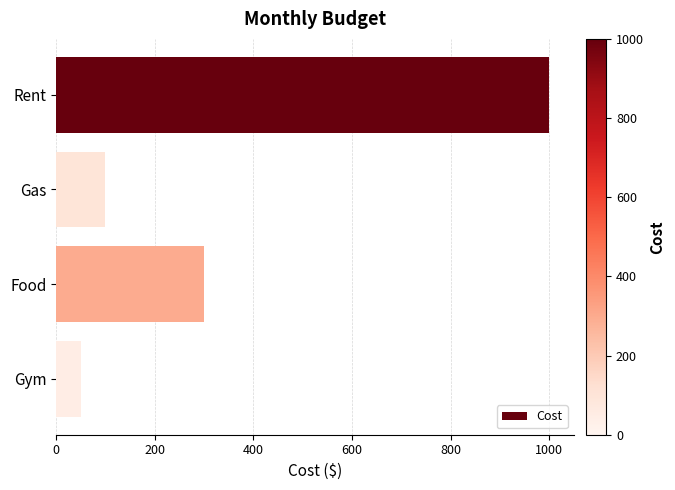

What is the value of the 3rd bar from the top?

300